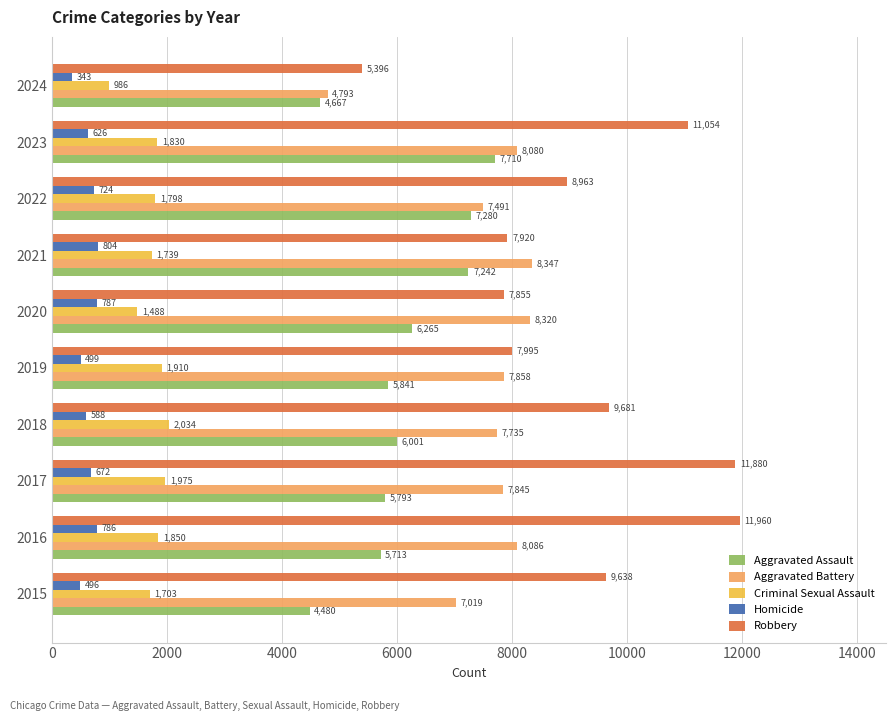

What value does the Aggravated Assault series have at 2020?

6265